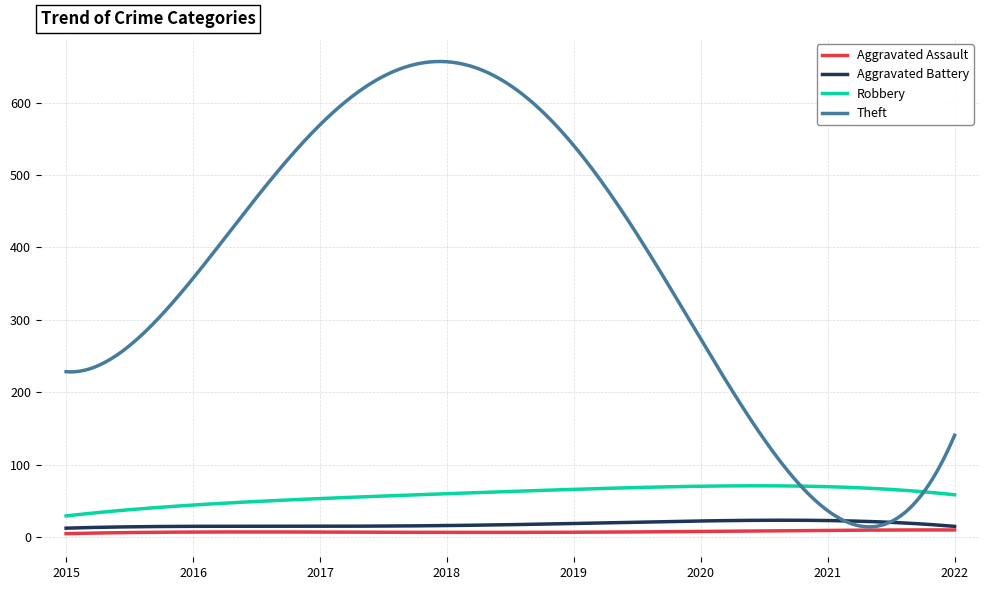

Does the chart have visible grid lines?

Yes